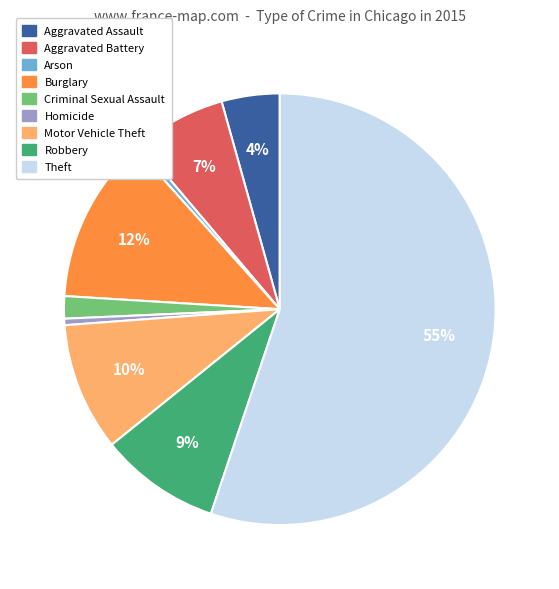

To the nearest percent, what is the difference between the Aggravated Assault and Robbery slice percentages?

5%